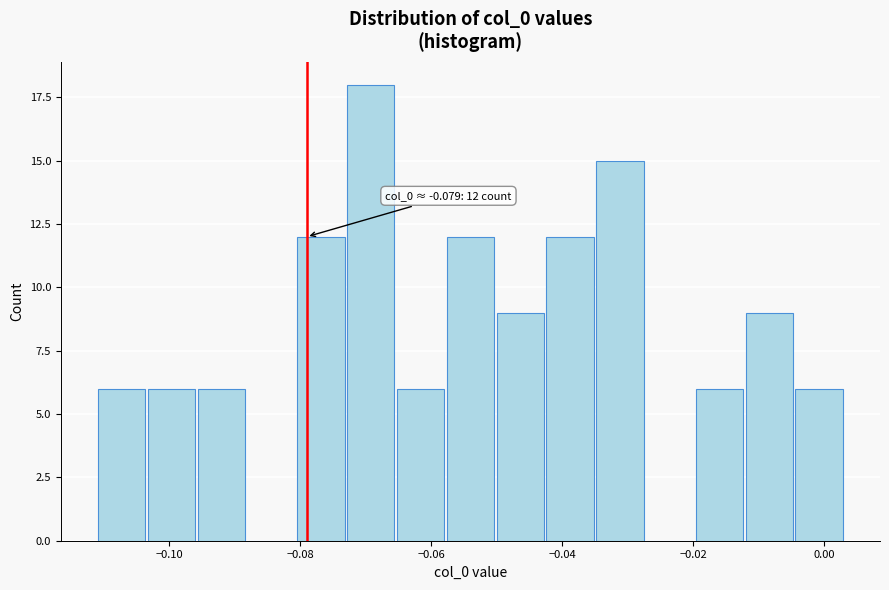

Read against the x-axis, roughly where is the centre of the tallest bar?

-0.070